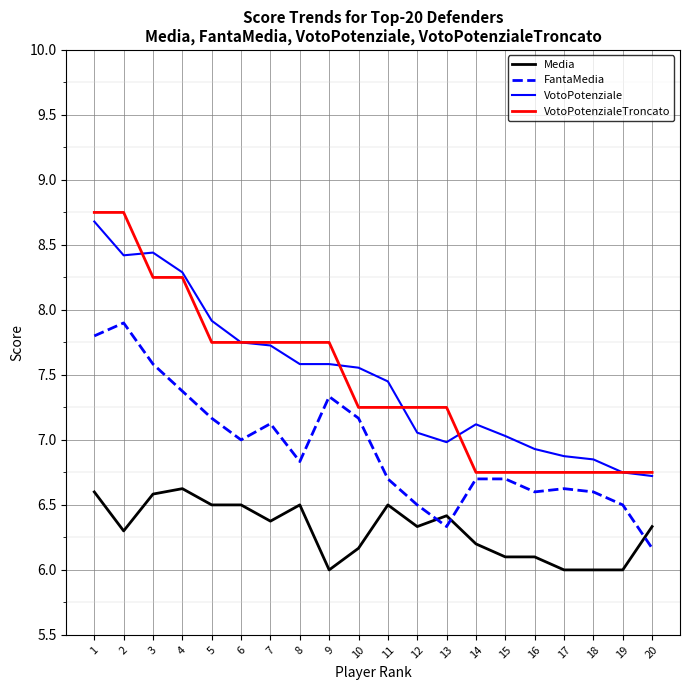

What is the sum of the FantaMedia values at 13 and 17?

13.0